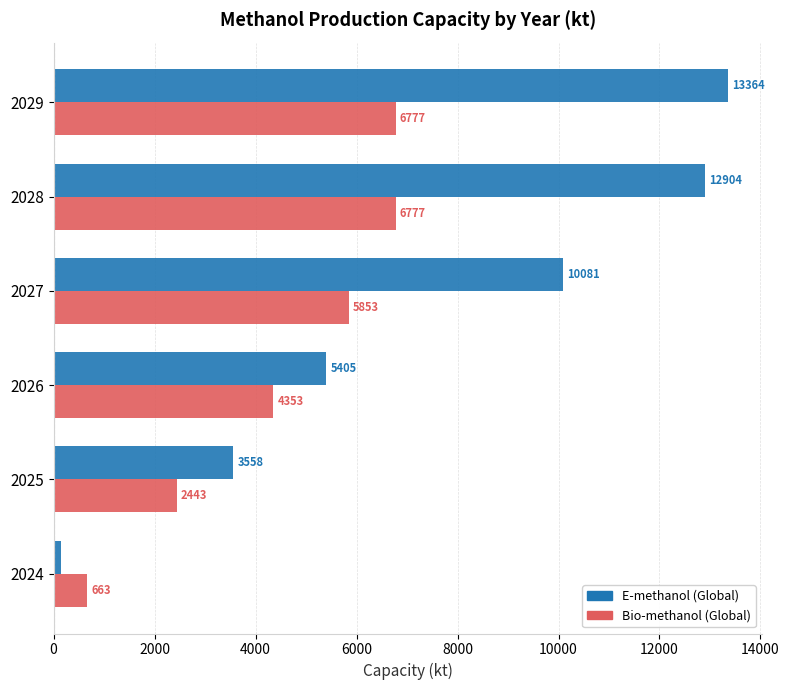

What are all the series names shown in the legend?

E-methanol (Global), Bio-methanol (Global)